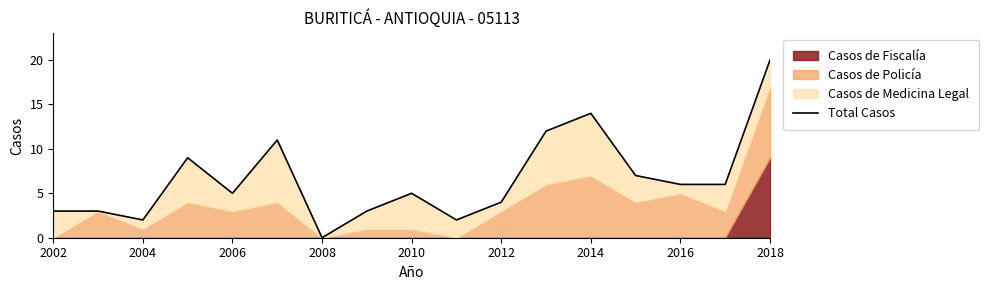

Reading right to left, what are all the values shown in this chart?

20	6	6	7	14	12	4	2	5	3	0	11	5	9	2	3	3